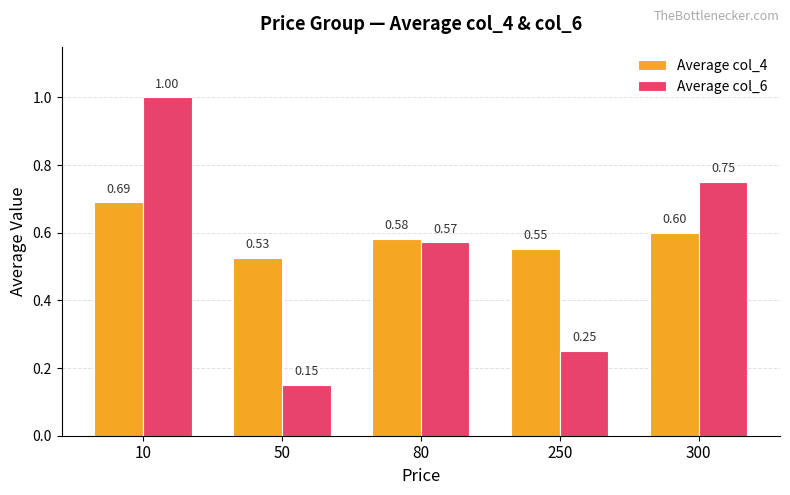

Rank the categories by Average col_4 value from lowest to highest.

50, 250, 80, 300, 10